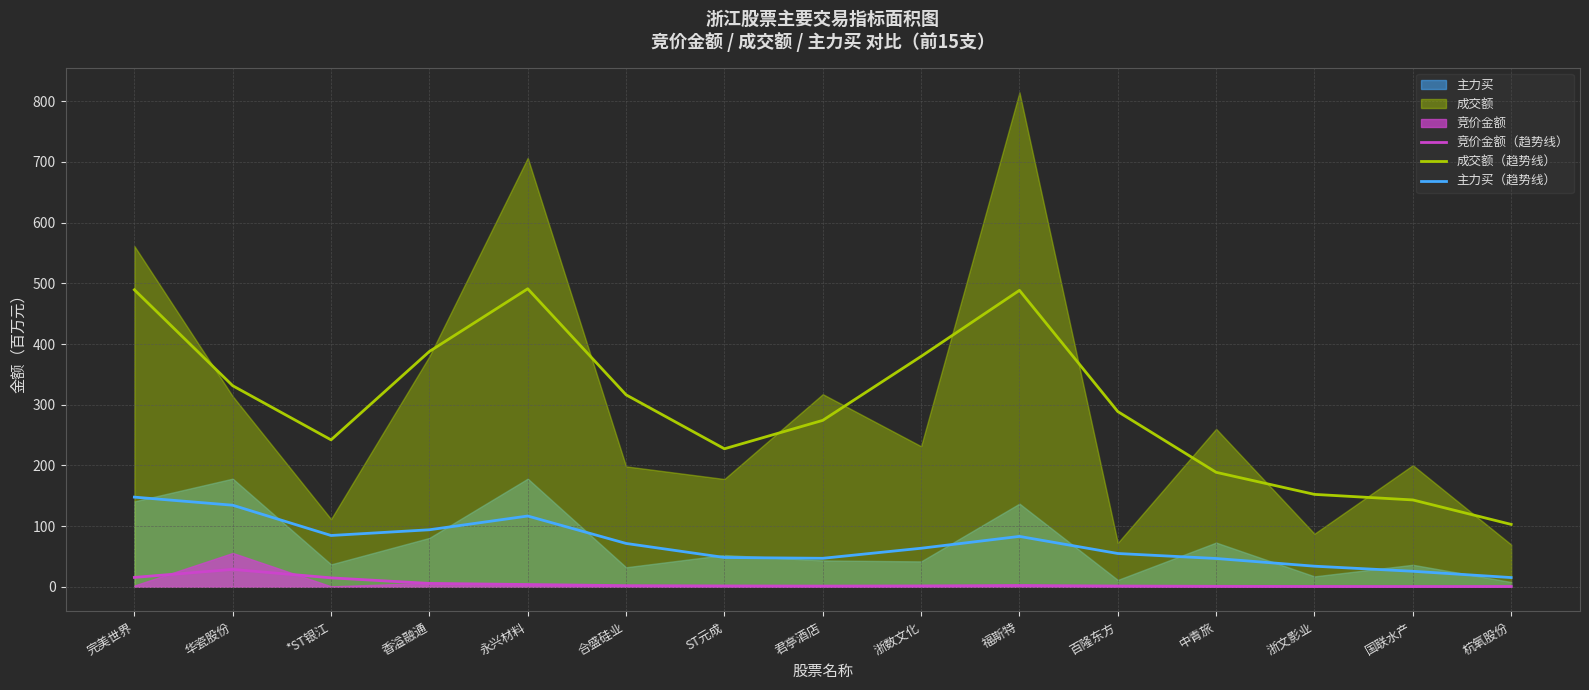

True or false: 竞价金额（趋势线） and 成交额（趋势线） intersect in this chart.

False